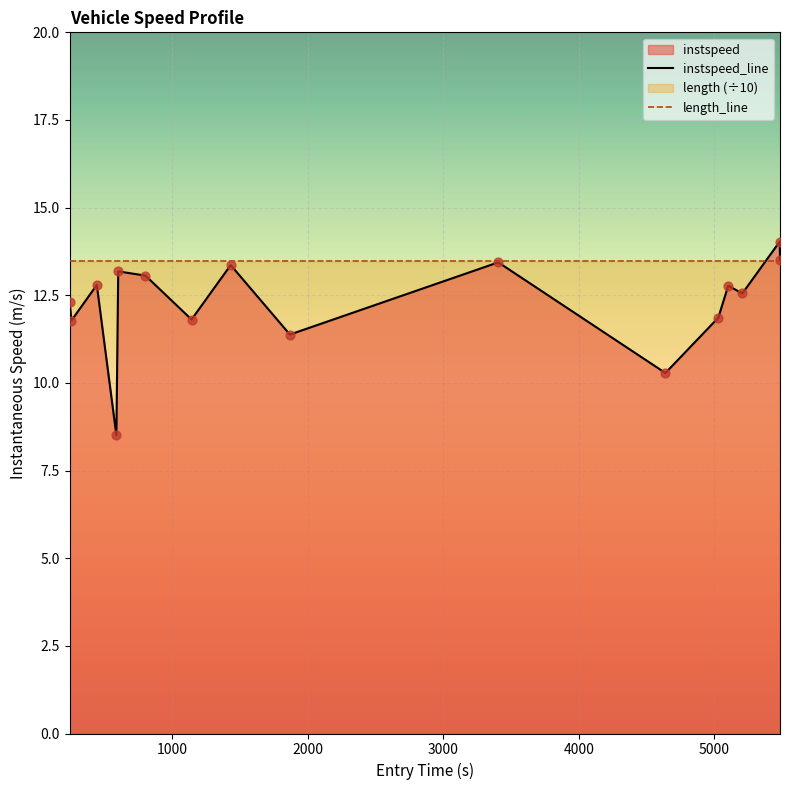

Which series reaches the minimum Y coordinate?

instspeed_line